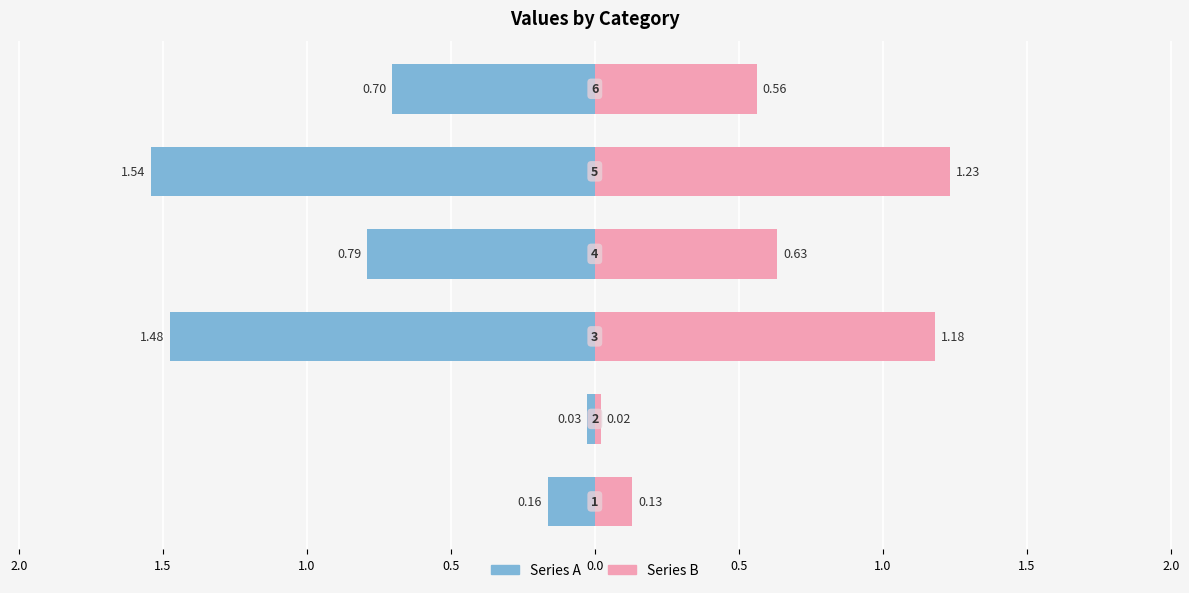

The value of Series B at 0.0 is 0.6. True or false?

True